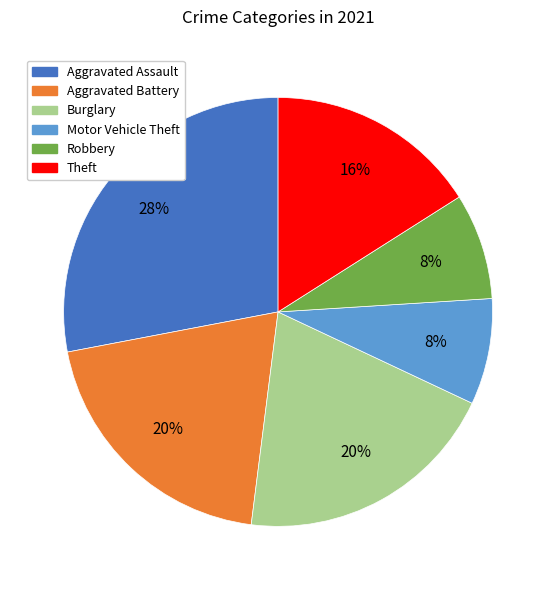

To the nearest percent, what is the average slice percentage?

17%